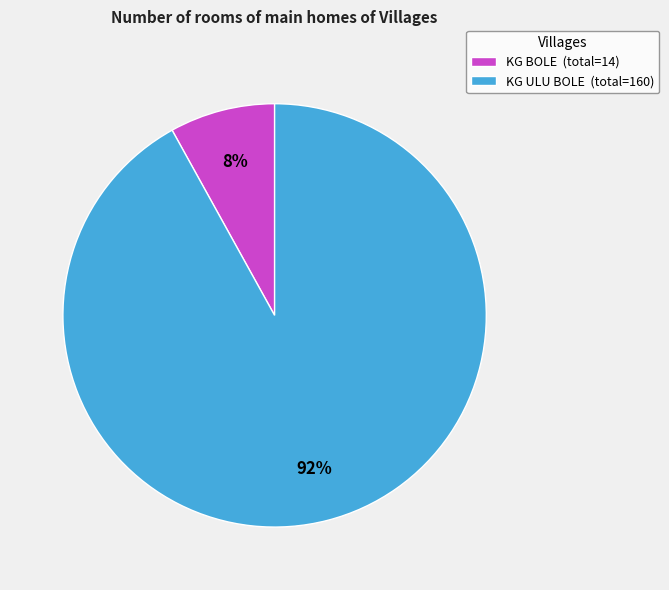

What is the majority slice?

KG ULU BOLE